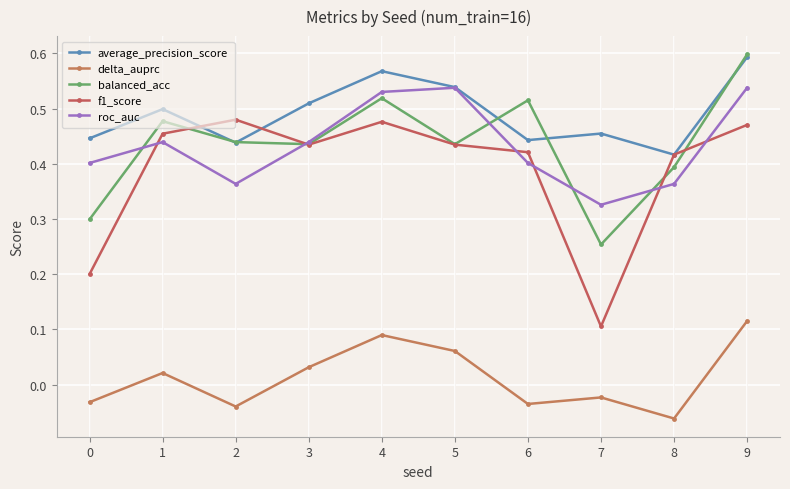

What is the maximum value for average_precision_score?

0.6